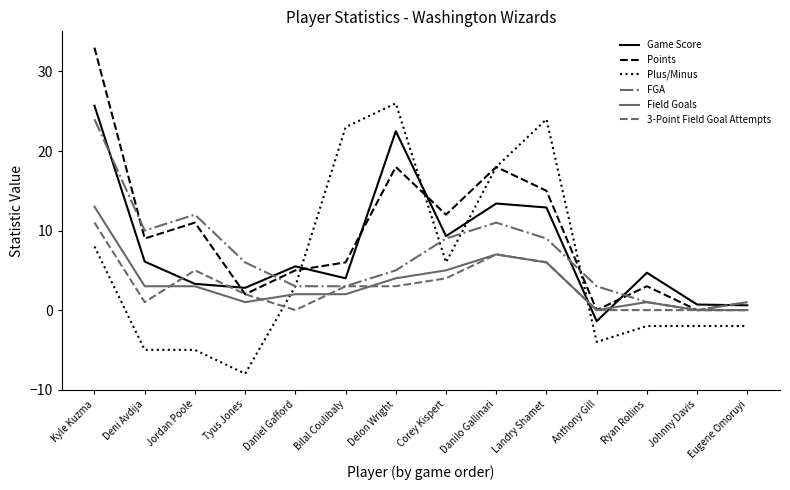

What is the difference between the maximum and minimum values in the Game Score series?

27.1